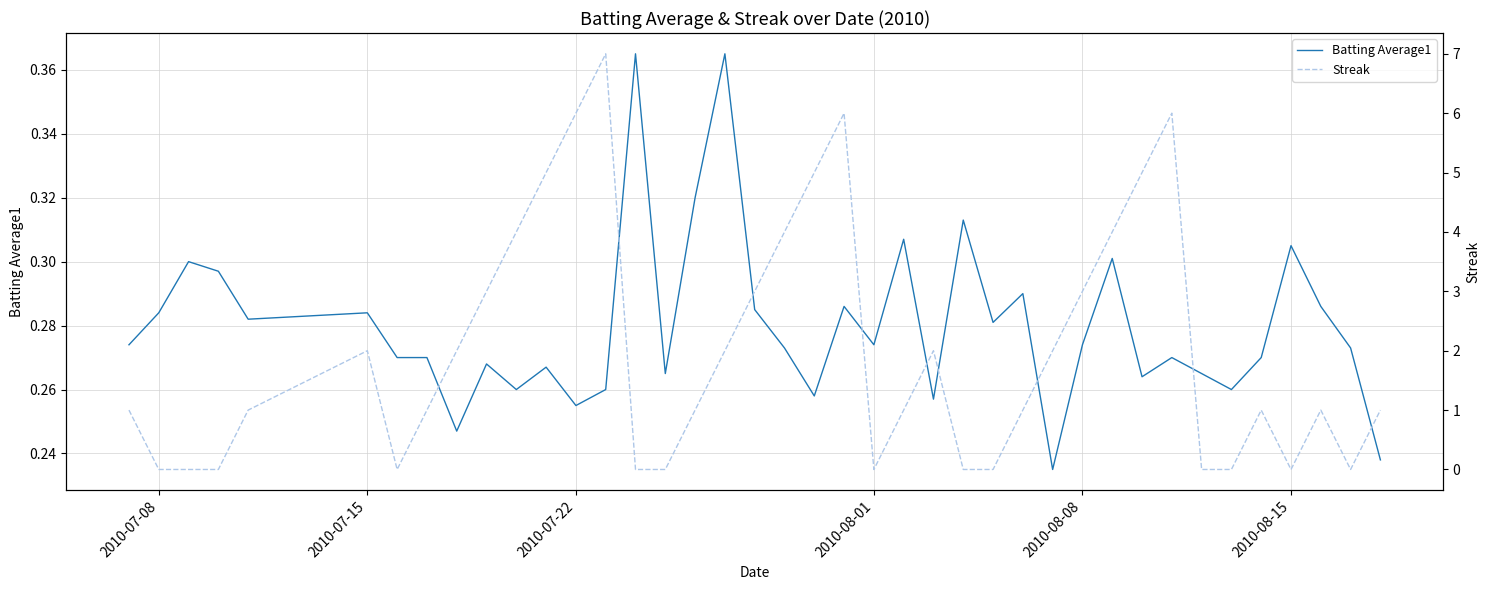

Is it true that Batting Average1 equals 0.4 at 2010-08-01?

False